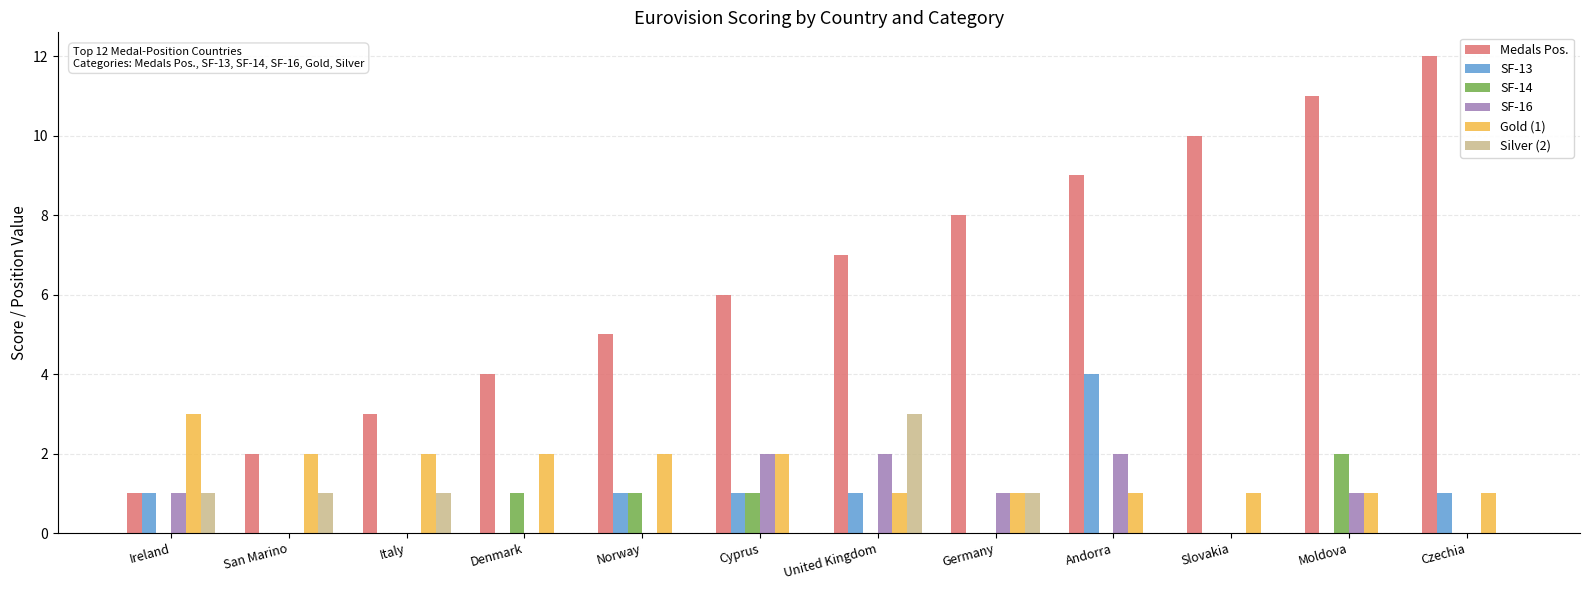

Reading right to left, what are all the values shown in this chart?

Medals Pos.: 12	11	10	9	8	7	6	5	4	3	2	1
SF-13: 1	0	0	4	0	1	1	1	0	0	0	1
SF-14: 0	2	0	0	0	0	1	1	1	0	0	0
SF-16: 0	1	0	2	1	2	2	0	0	0	0	1
Gold (1): 1	1	1	1	1	1	2	2	2	2	2	3
Silver (2): 0	0	0	0	1	3	0	0	0	1	1	1